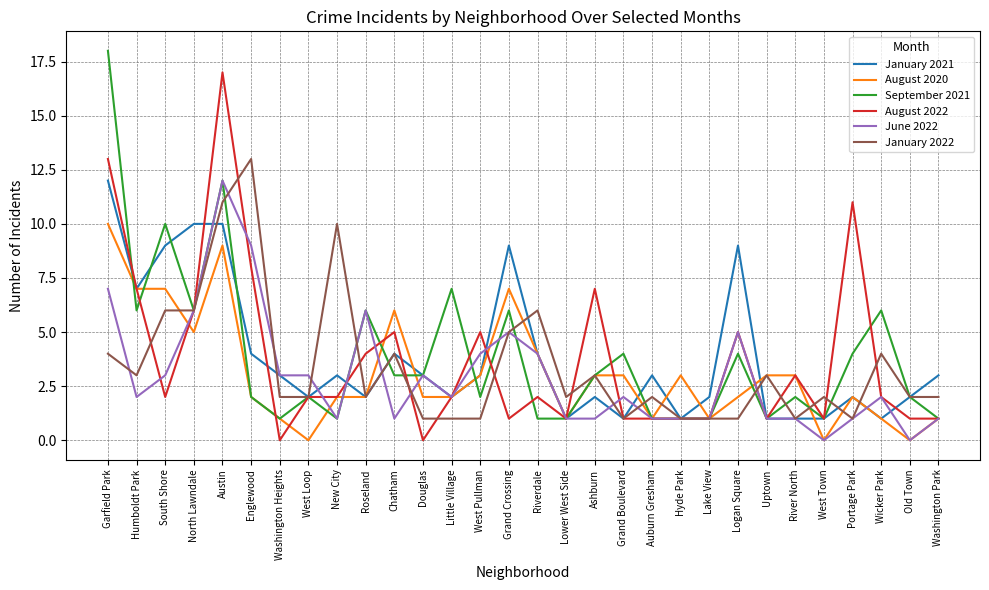

At which category is the sum across all series the highest?

Austin